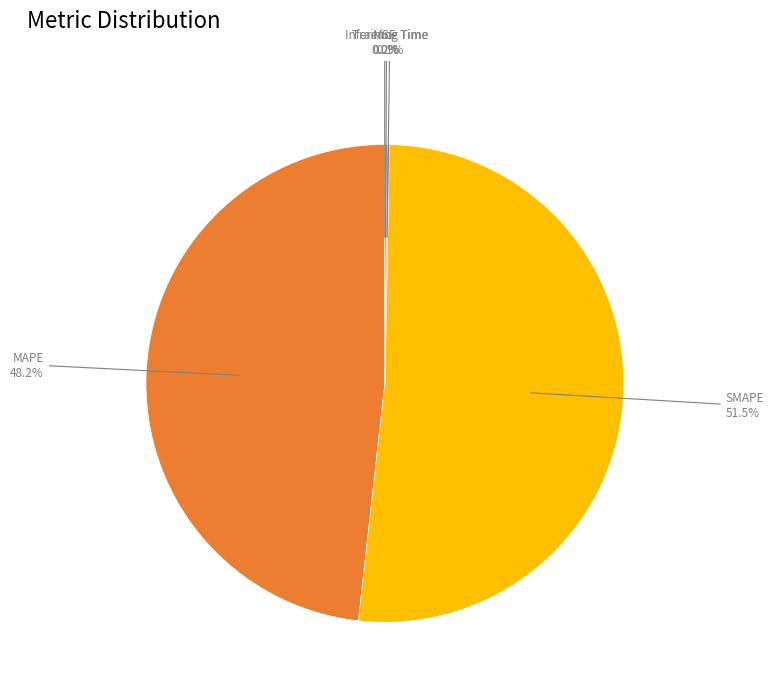

Is there a majority slice in this chart?

Yes